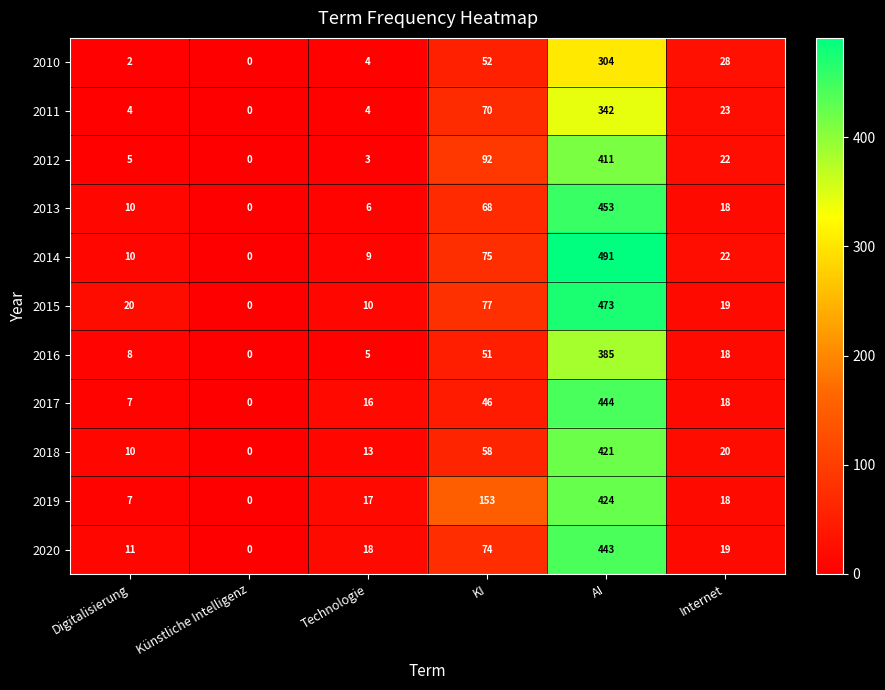

Count the number of categories in the chart.

6